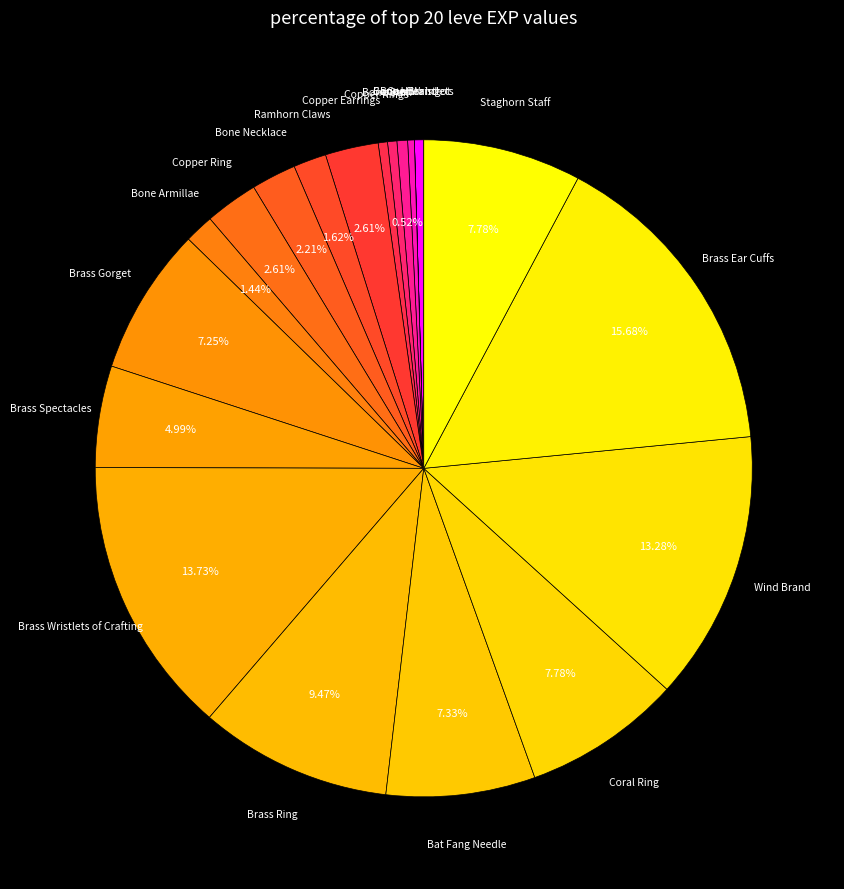

Rank the categories by value from lowest to highest.

Copper Wristlets, Bone Brand, Copper Ingot, Bone Staff, Copper Rings, Bone Hora, Bone Armillae, Ramhorn Claws, Bone Necklace, Copper Earrings, Copper Ring, Brass Spectacles, Brass Gorget, Bat Fang Needle, Coral Ring, Staghorn Staff, Brass Ring, Wind Brand, Brass Wristlets of Crafting, Brass Ear Cuffs